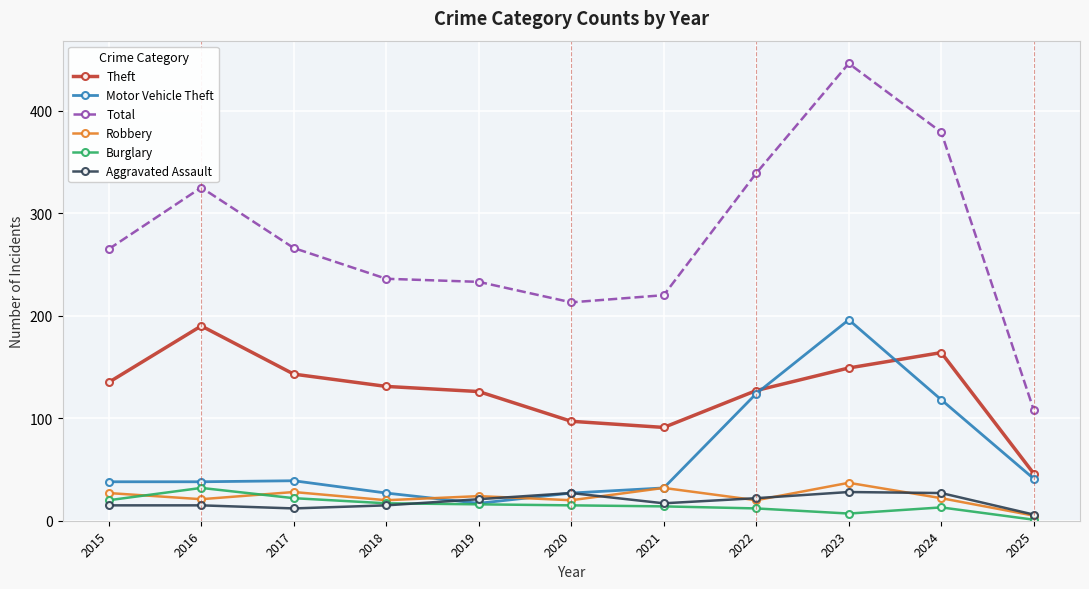

What is the difference between the highest and lowest values at 2015?

250